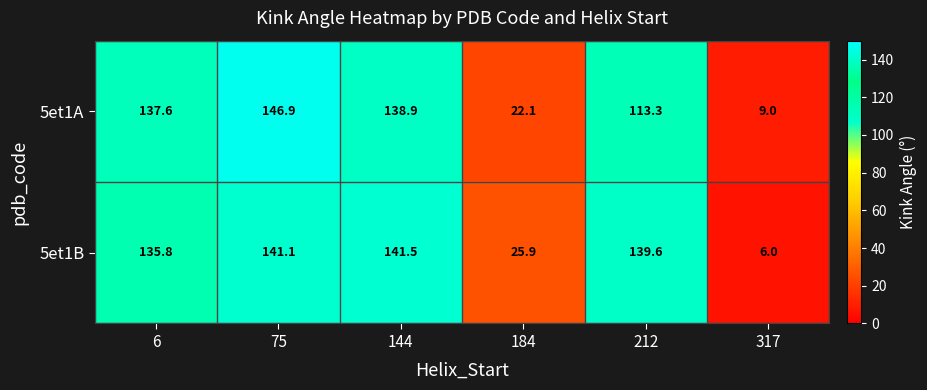

Where does the 5et1A series first go above 137?

6